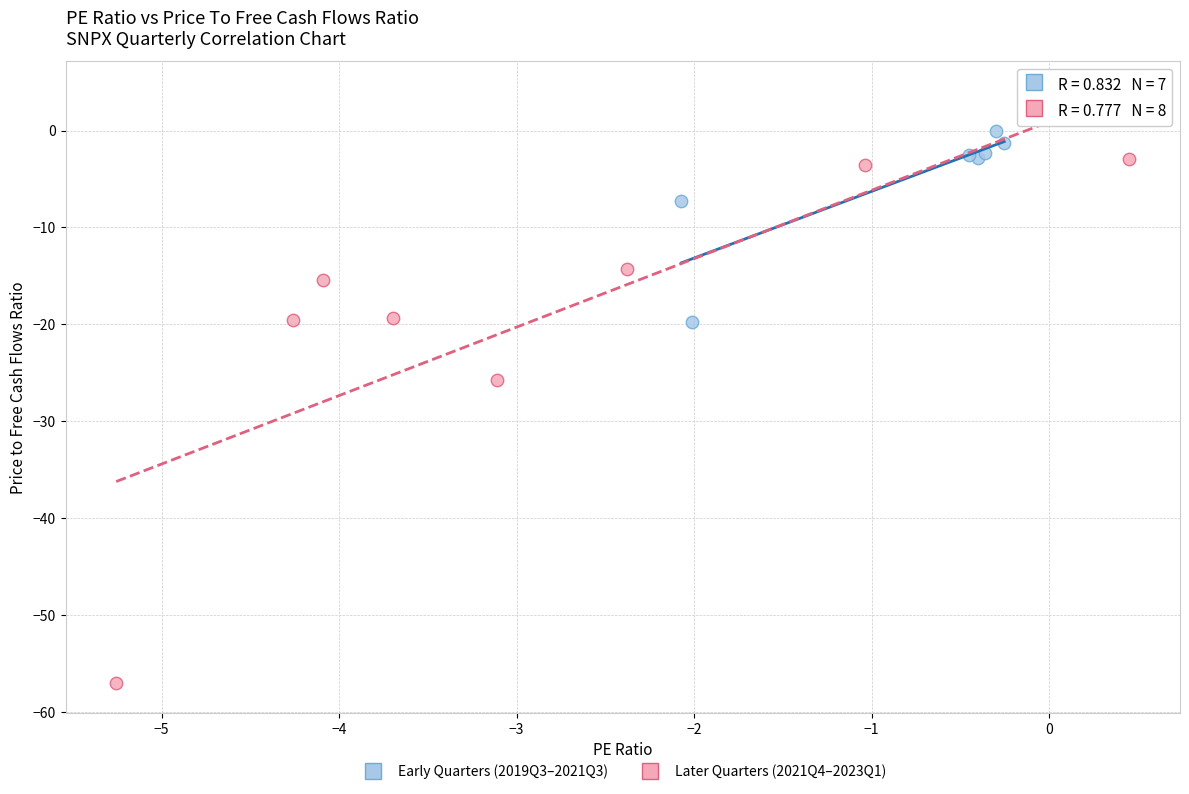

What are all the series names shown in the legend?

Early Quarters (2019Q3–2021Q3), Later Quarters (2021Q4–2023Q1)